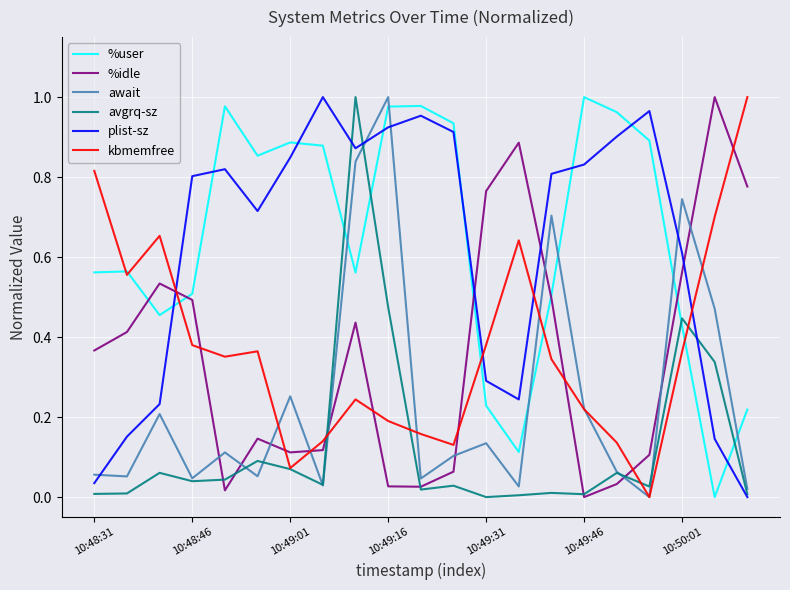

What are all the series names shown in the legend?

%user, %idle, await, avgrq-sz, plist-sz, kbmemfree